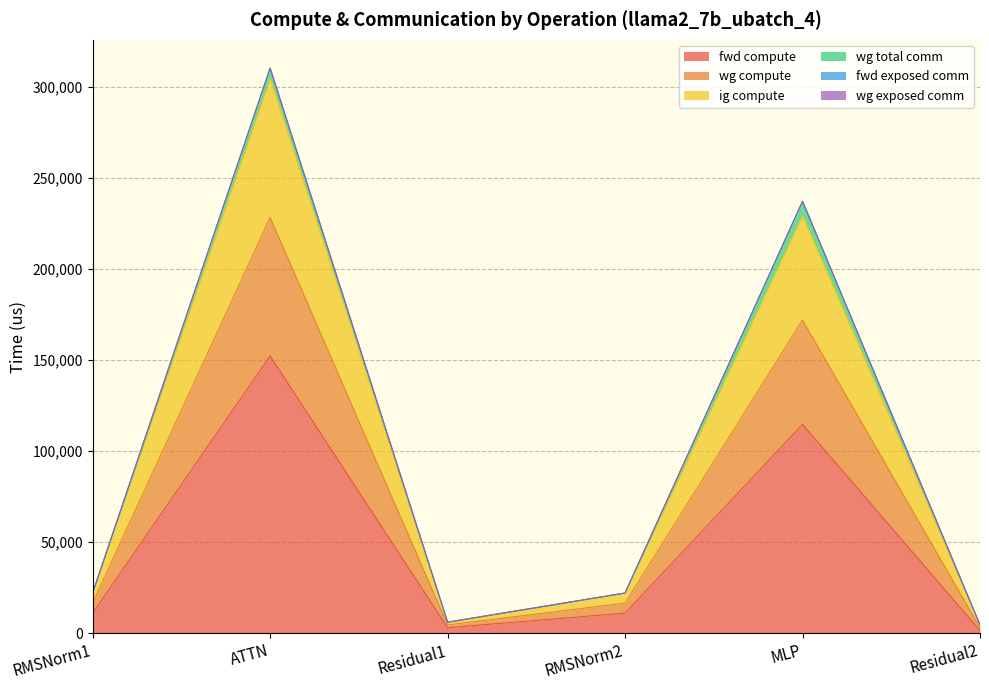

Does the chart display data point markers on the line(s)?

No